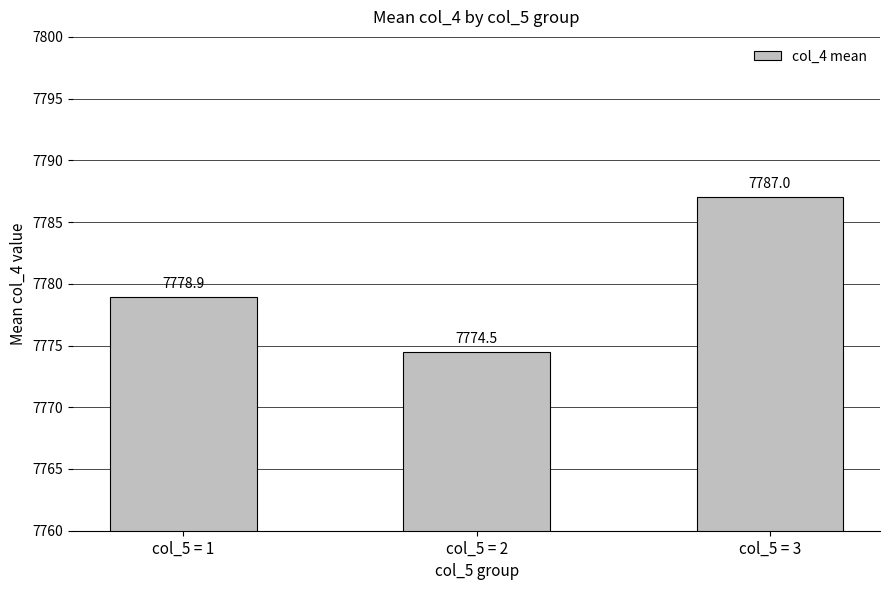

How many distinct data groups are displayed?

1